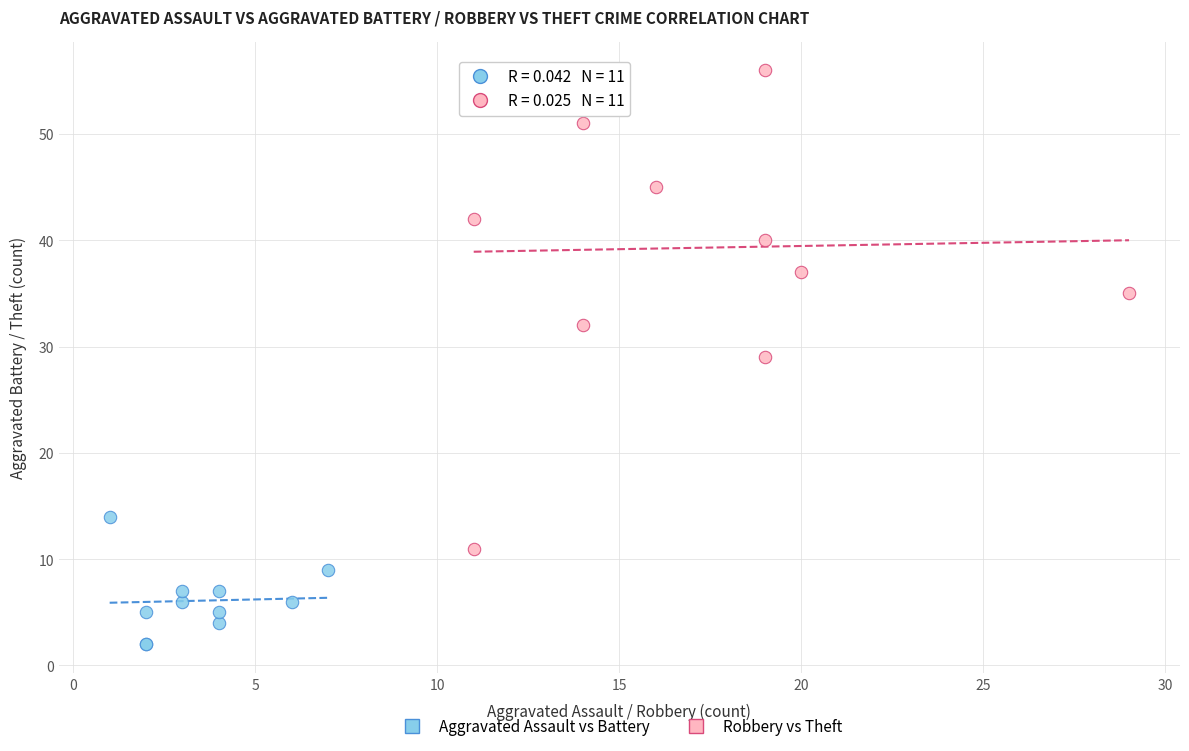

Which series has the largest Y range (max minus min)?

Robbery vs Theft